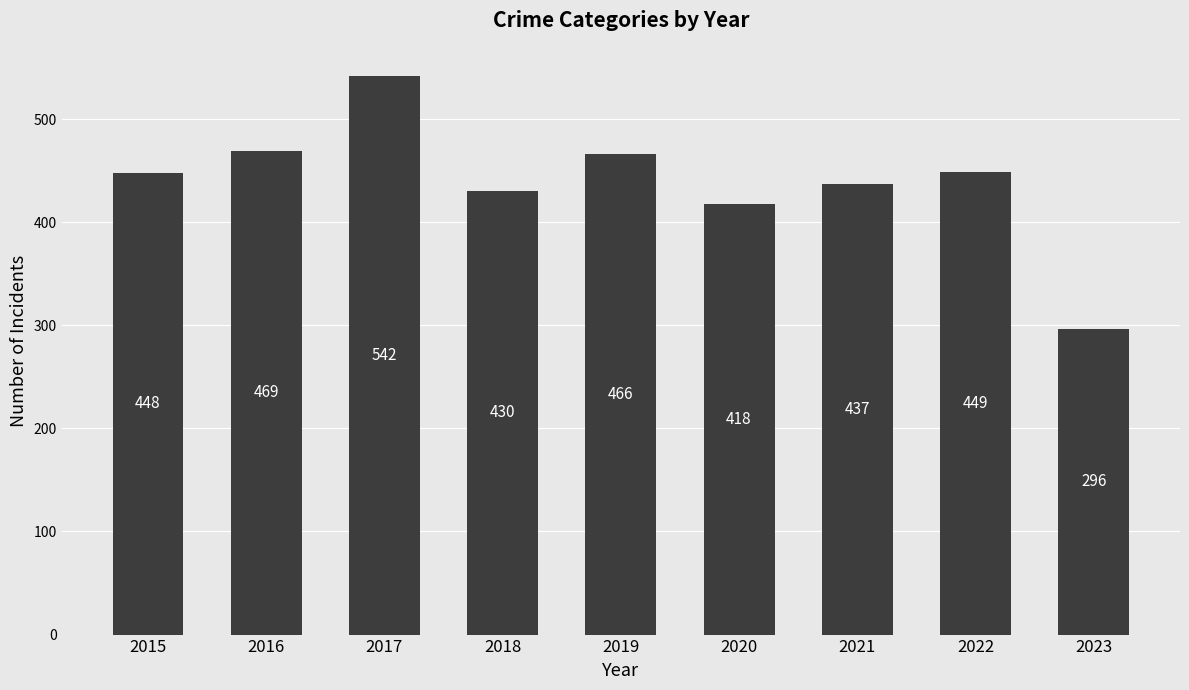

What is the greatest value displayed?

542